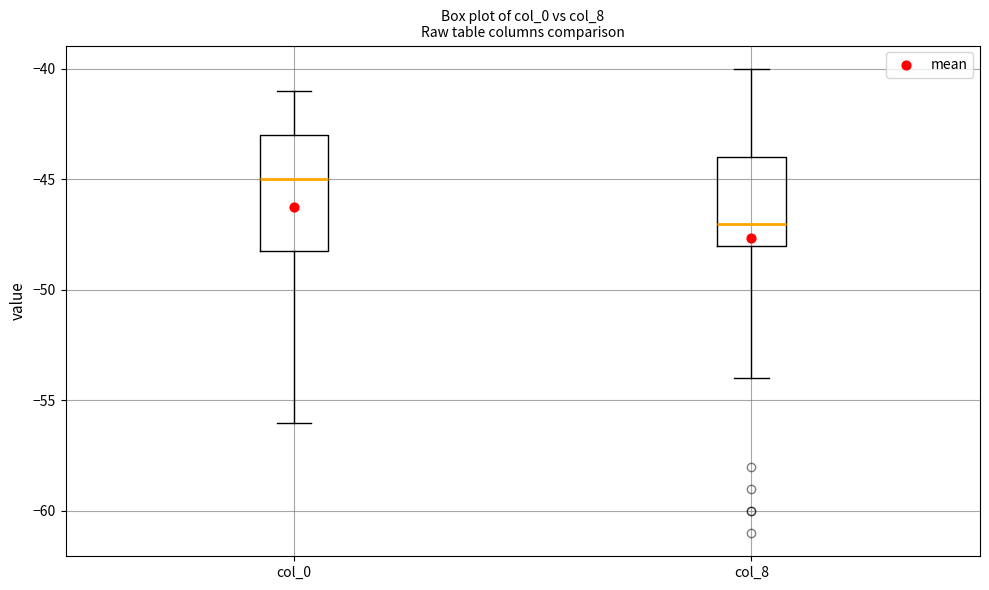

Reading left to right, transcribe this box plot: for each box, give where its median line is, the range the box spans, and where its two whiskers end, as read against the y-axis. The values are not printed on the chart, so give them approximately, as read against the axis.

col_0: median -45, box -48 to -43, whiskers -56 to -41
col_8: median -47, box -48 to -44, whiskers -54 to -40